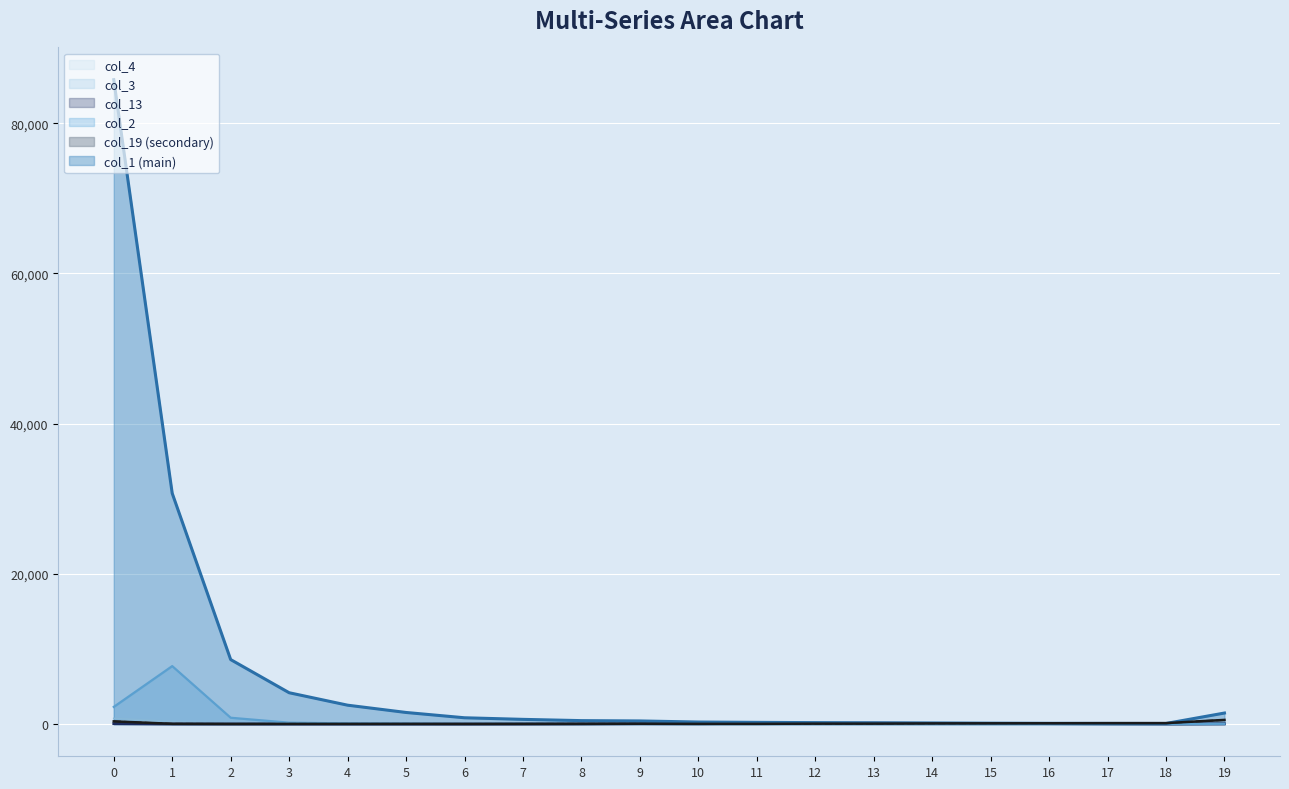

What is the spread (max minus min) of values at 14?

144